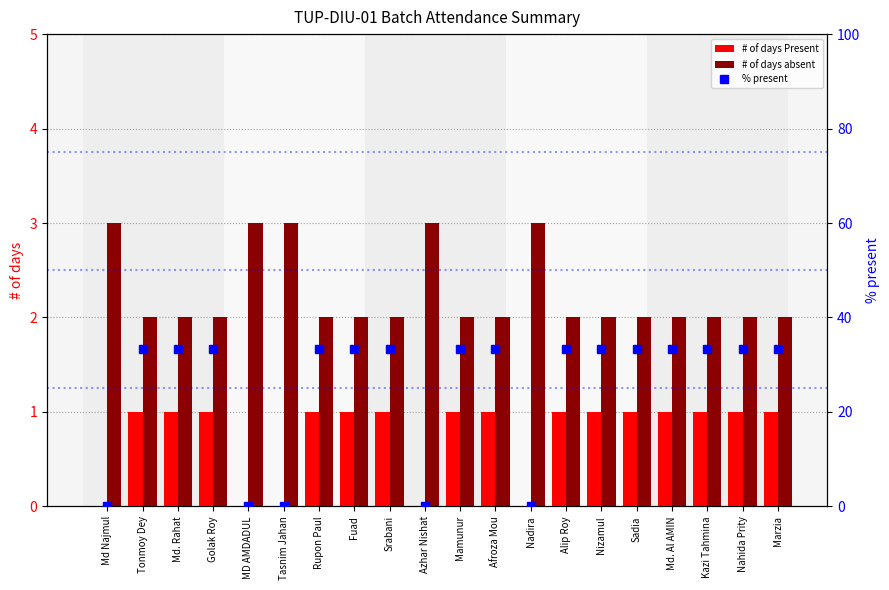

Is it true that # of days absent equals 3.0 at MD AMDADUL?

True